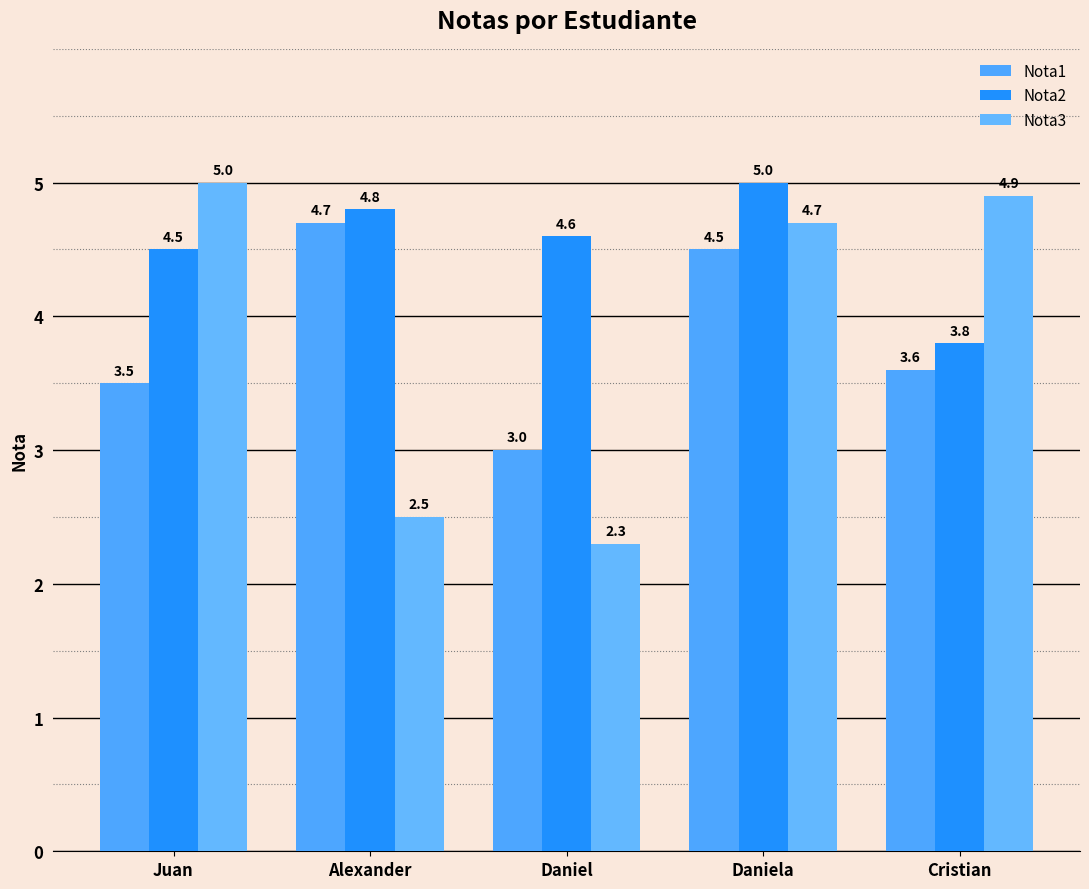

Reading left to right, extract all data points from this chart.

Nota1: Juan=3.5	Alexander=4.7	Daniel=3.0	Daniela=4.5	Cristian=3.6
Nota2: Juan=4.5	Alexander=4.8	Daniel=4.6	Daniela=5.0	Cristian=3.8
Nota3: Juan=5.0	Alexander=2.5	Daniel=2.3	Daniela=4.7	Cristian=4.9